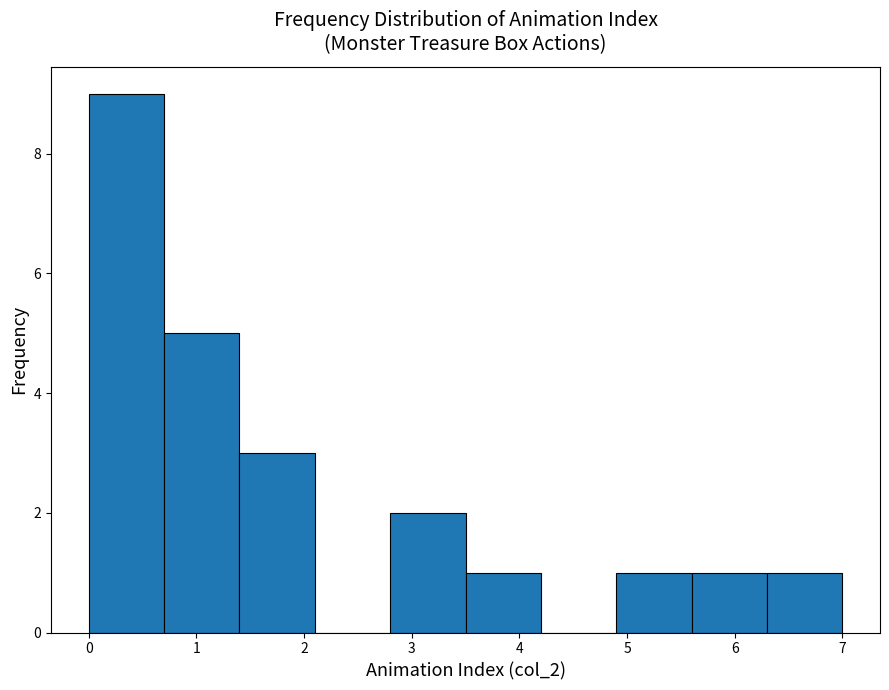

Which range on the x-axis has the tallest bar?

0.0 to 0.7